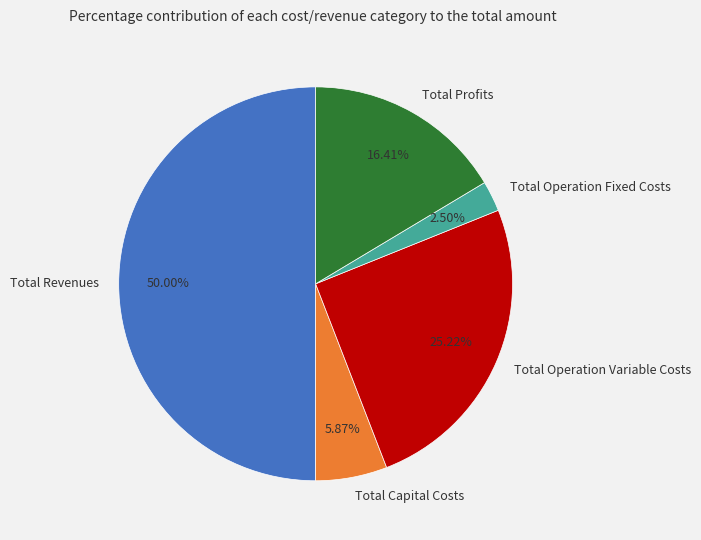

Is Total Profits the majority of the pie?

No